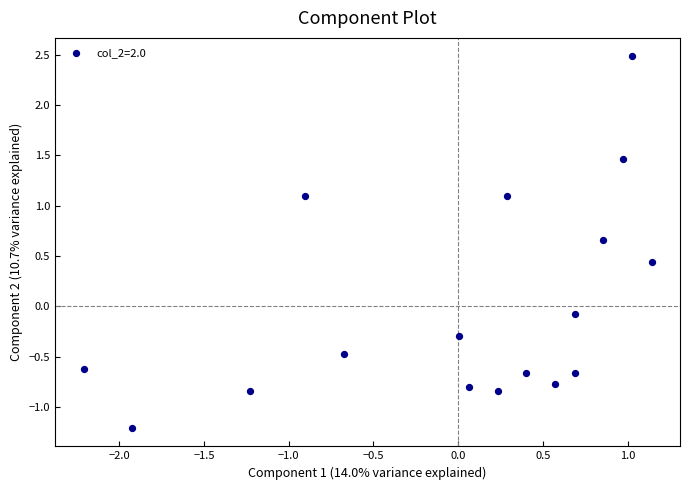

What is the range of X values (max minus min)?

3.4